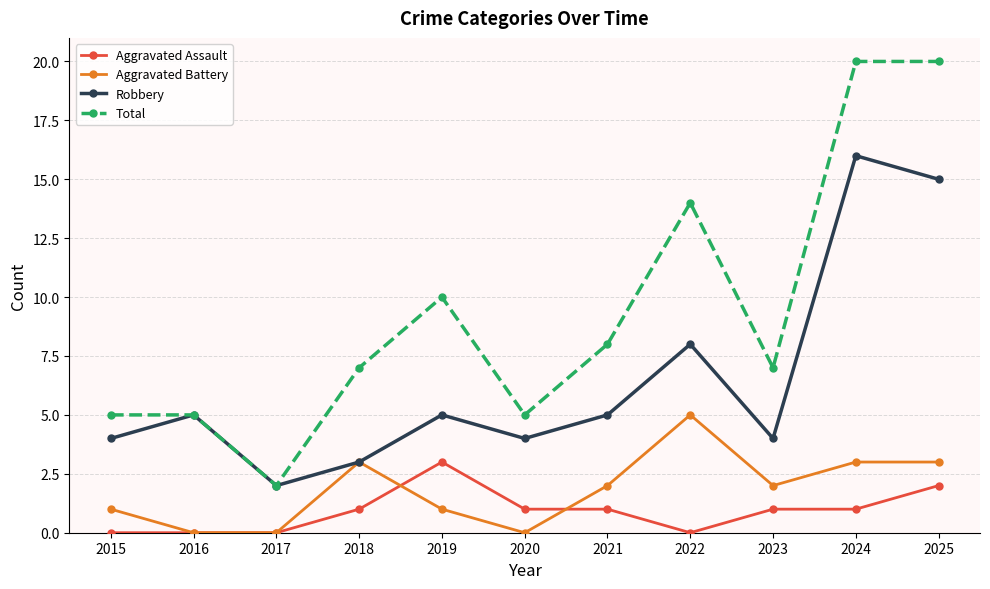

At how many categories does at least one series exceed 9?

4